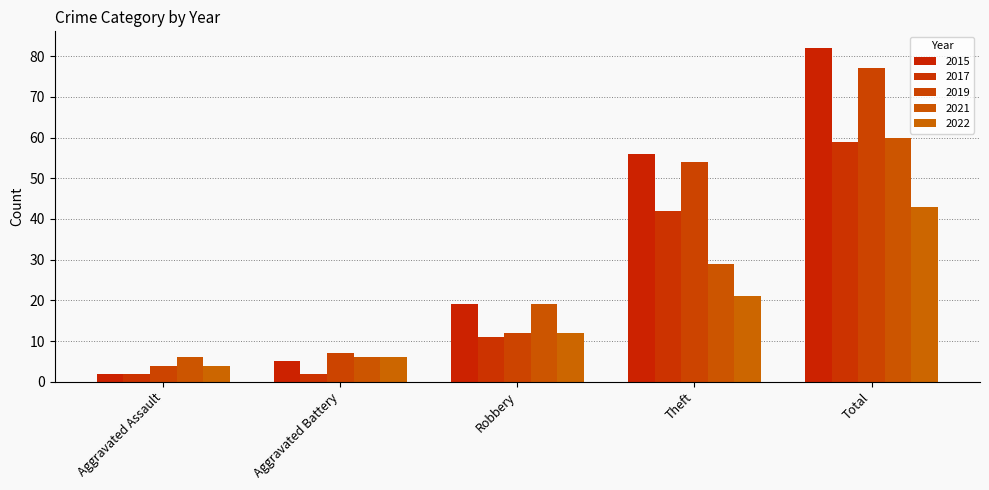

What is the spread (max minus min) of values at Aggravated Battery?

5